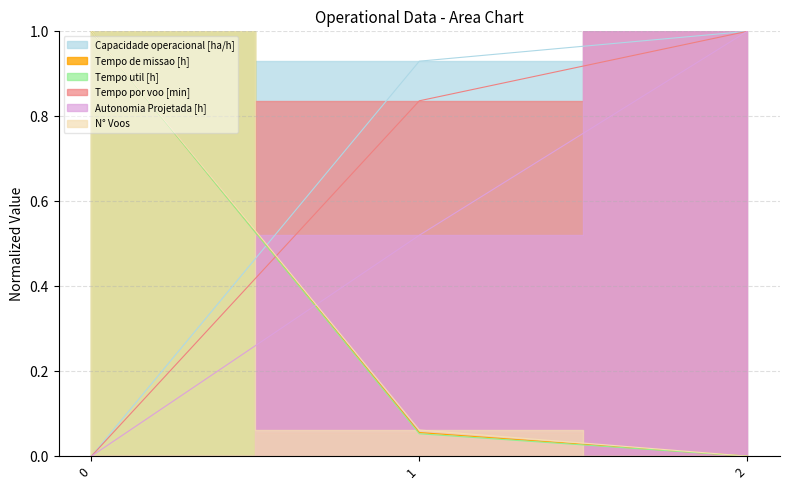

Between 0 and 1, which series saw the biggest shift?

Tempo util [h]